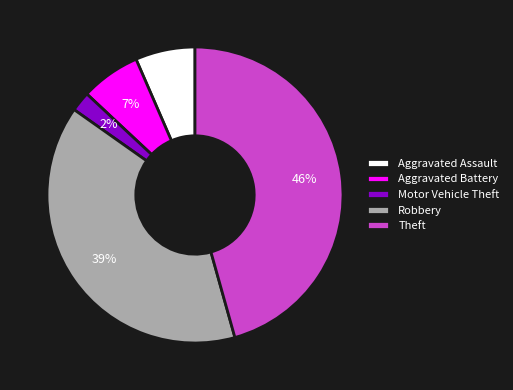

To the nearest percent, what is the combined percentage of Motor Vehicle Theft and Theft?

48%